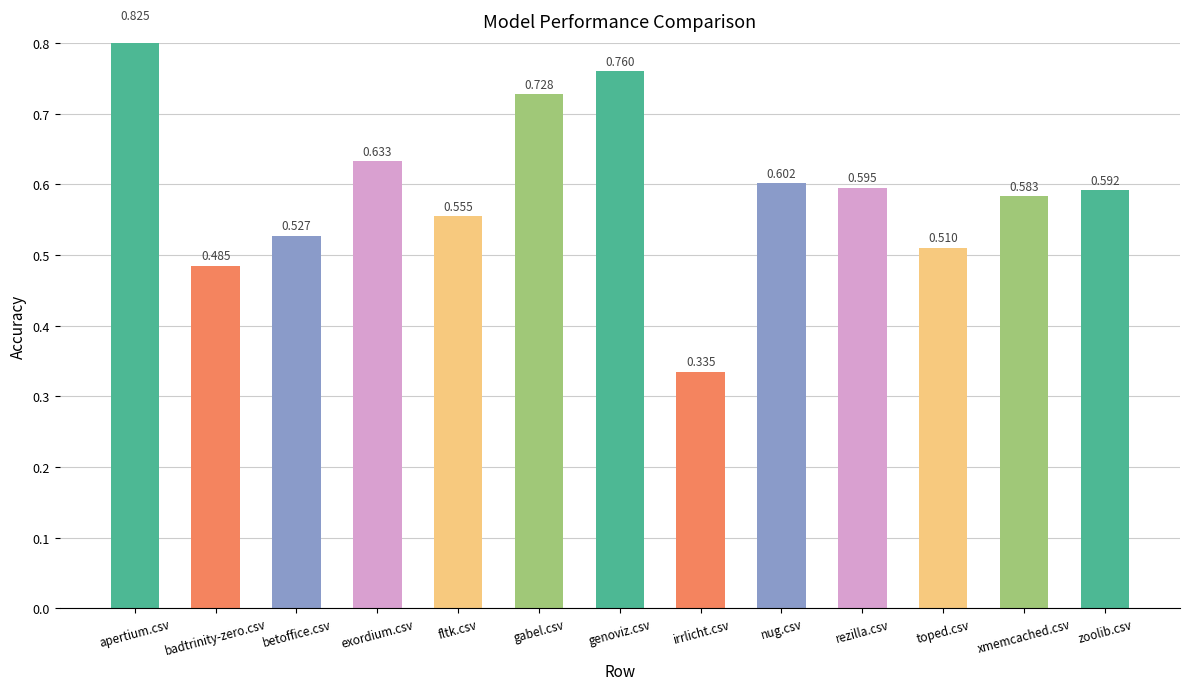

Reading right to left, extract all data points from this chart.

0.6	0.6	0.5	0.6	0.6	0.3	0.8	0.7	0.6	0.6	0.5	0.5	0.8